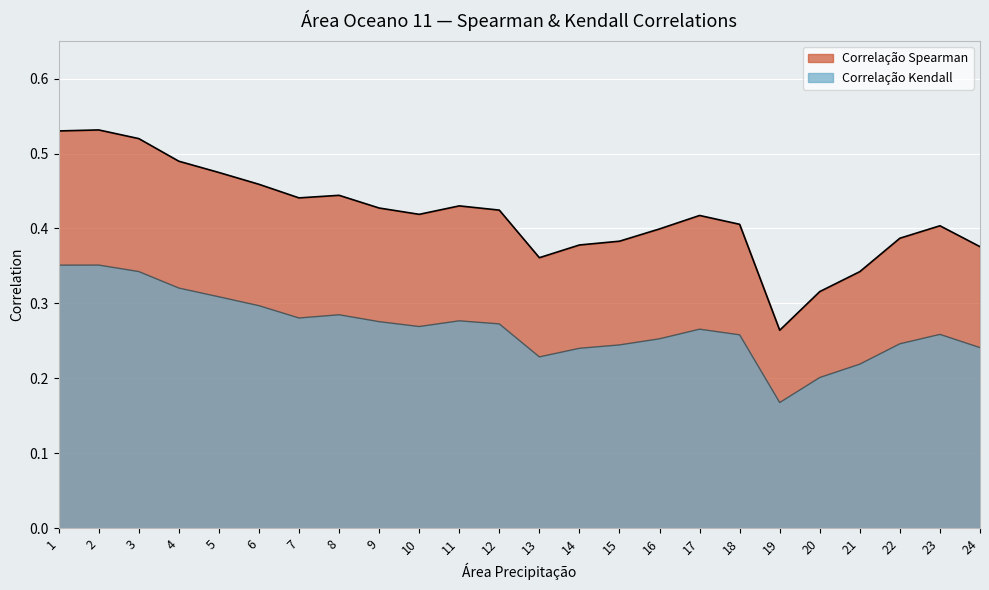

Reading left to right, list all the values displayed in this chart.

Correlação Spearman: 0.5	0.5	0.5	0.5	0.5	0.5	0.4	0.4	0.4	0.4	0.4	0.4	0.4	0.4	0.4	0.4	0.4	0.4	0.3	0.3	0.3	0.4	0.4	0.4
Correlação Kendall: 0.4	0.4	0.3	0.3	0.3	0.3	0.3	0.3	0.3	0.3	0.3	0.3	0.2	0.2	0.2	0.3	0.3	0.3	0.2	0.2	0.2	0.2	0.3	0.2